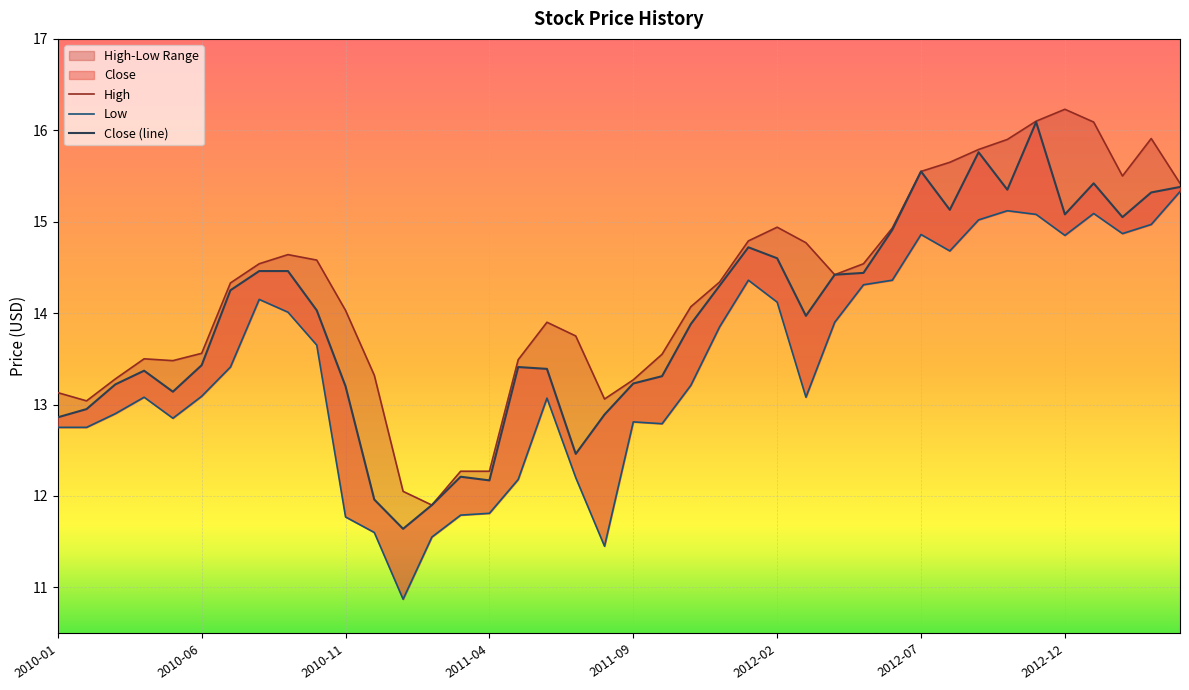

Is the value of High at 28 greater than the value of Low at 19?

Yes